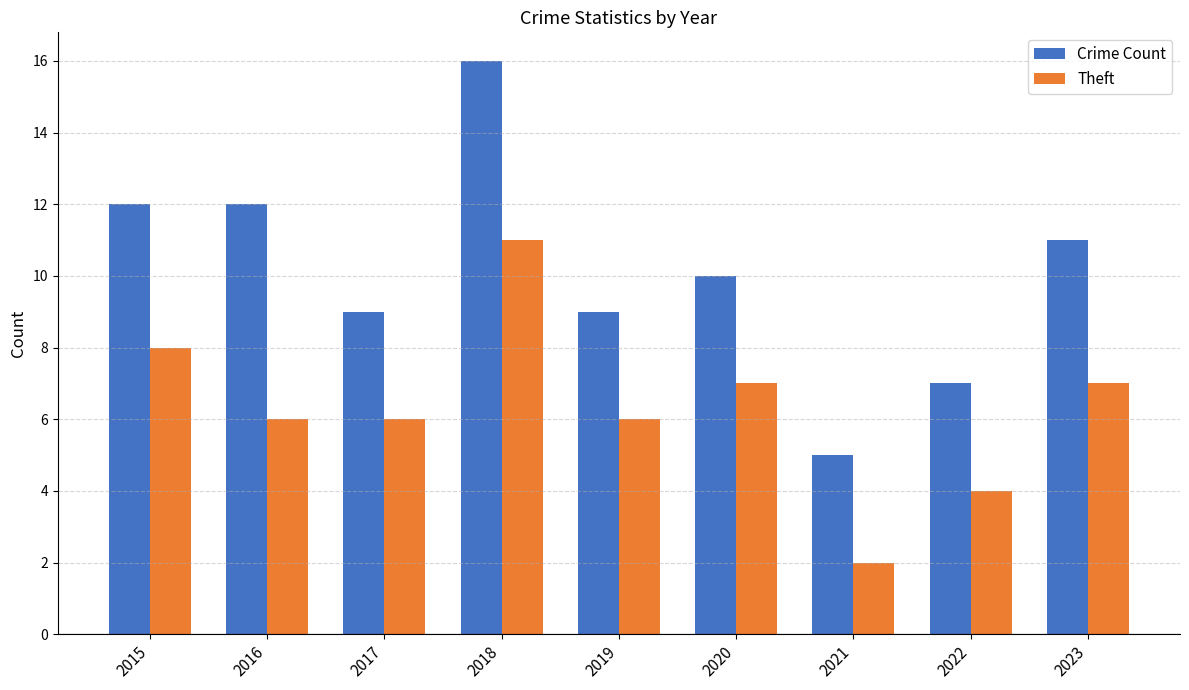

What is the difference between the maximum and minimum values in the Crime Count series?

11